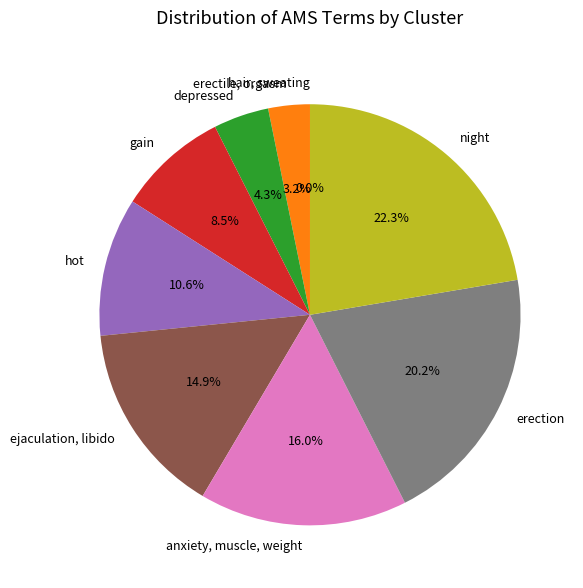

Is the sum of hot and night greater than half?

No